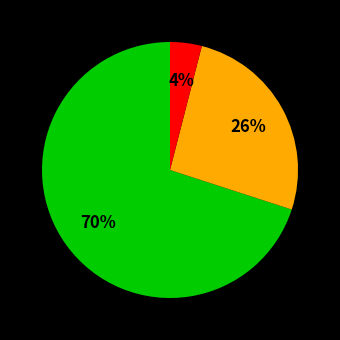

To the nearest percent, what is the average slice percentage?

33%